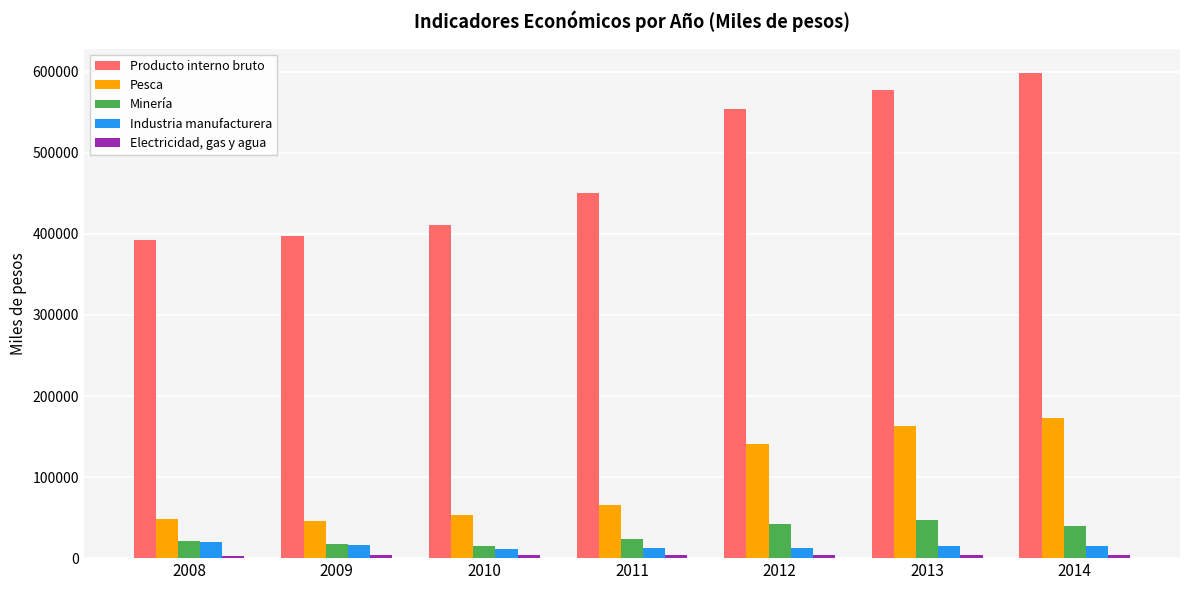

How many series are shown in this chart?

5